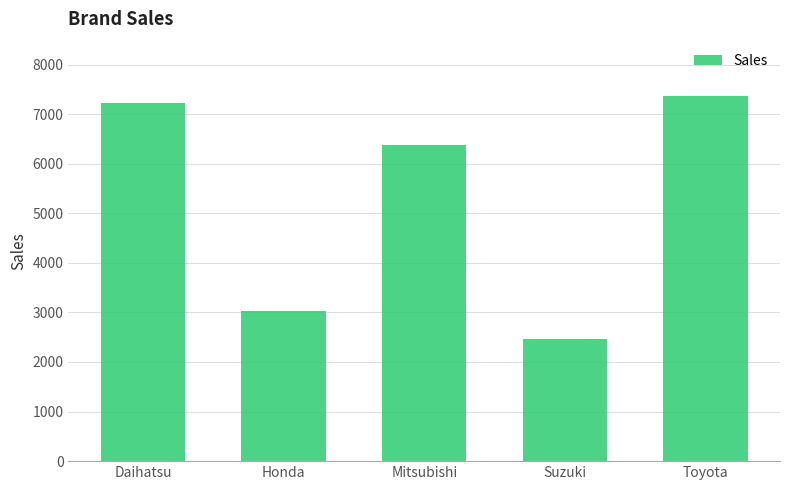

What is the greatest value displayed?

7358